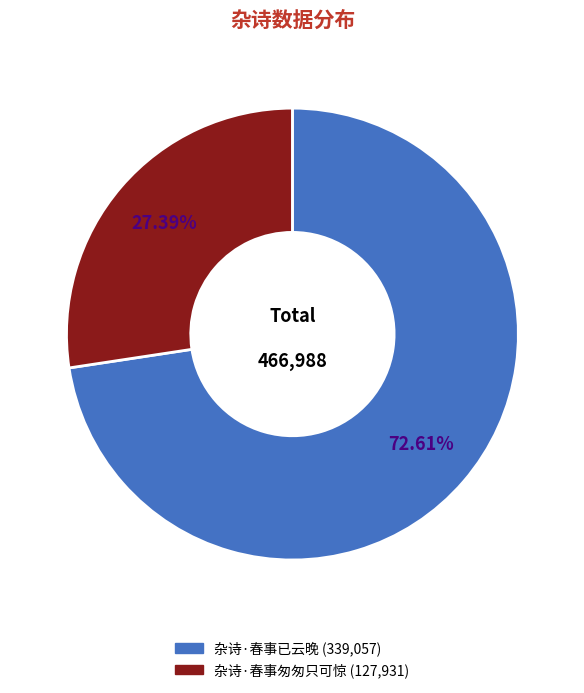

What percentage is the 杂诗·春事匆匆只可惊 slice, to the nearest percent?

27%